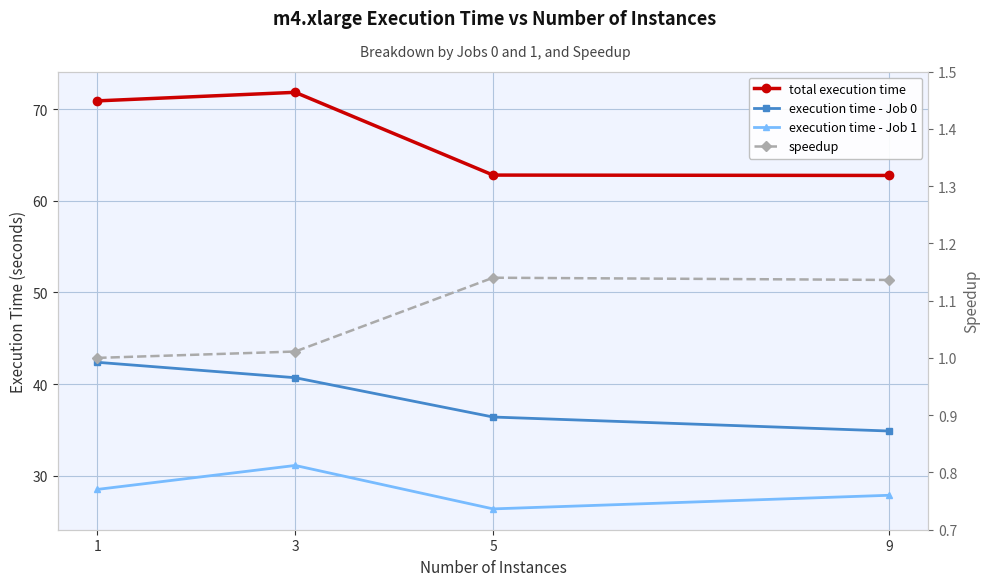

What is the greatest value displayed?

71.8